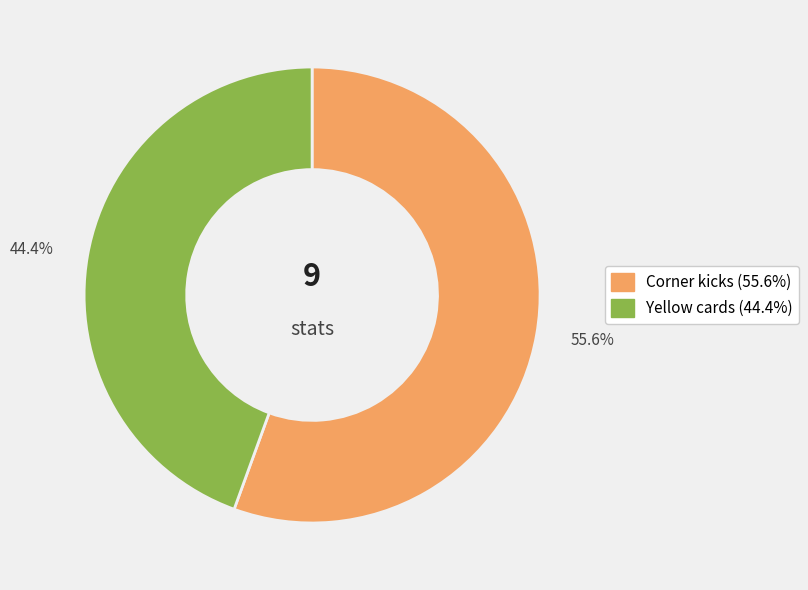

What is the smallest slice in the pie chart?

Yellow cards